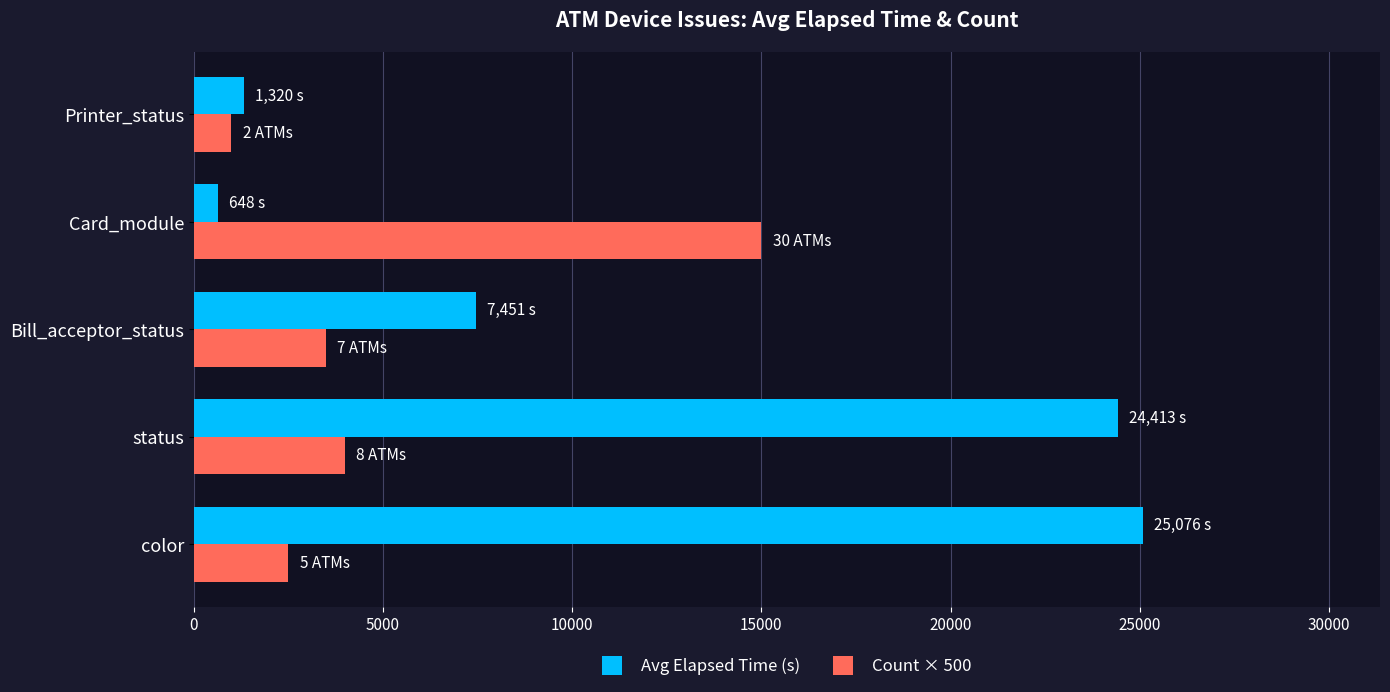

At which label is Avg Elapsed Time (s) closest to 12862?

Bill_acceptor_status